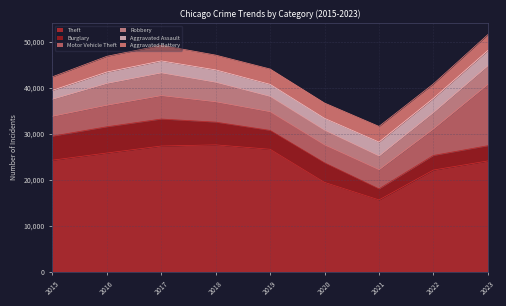

Is it true that Burglary equals 5864 at 2017?

True